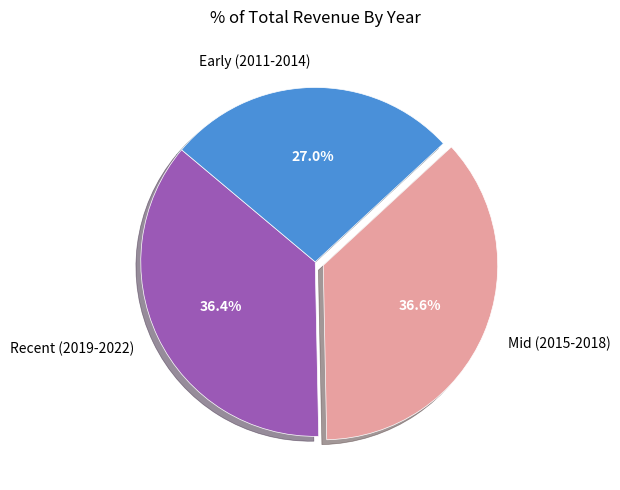

What is the total percentage of Mid (2015-2018) and Early (2011-2014)?

63.6%